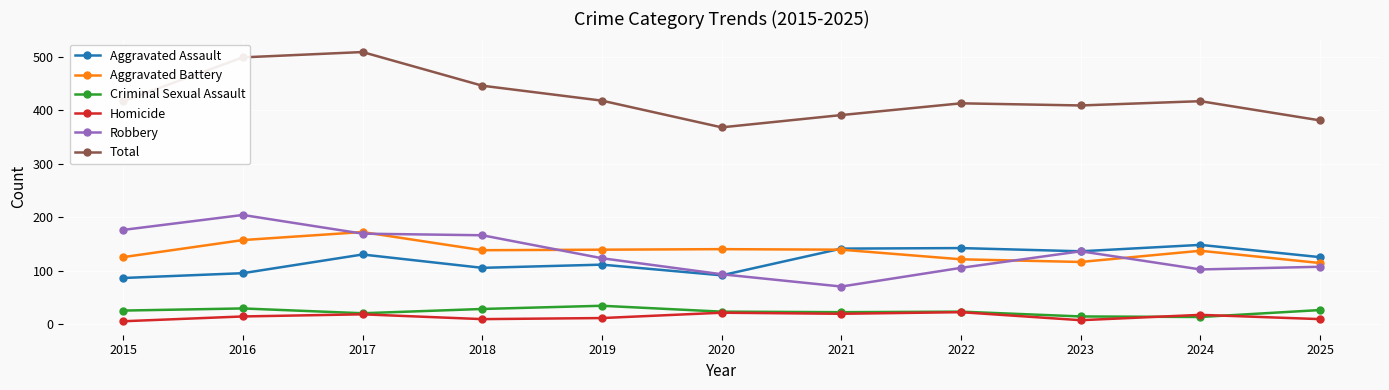

What is the smallest value displayed?

5